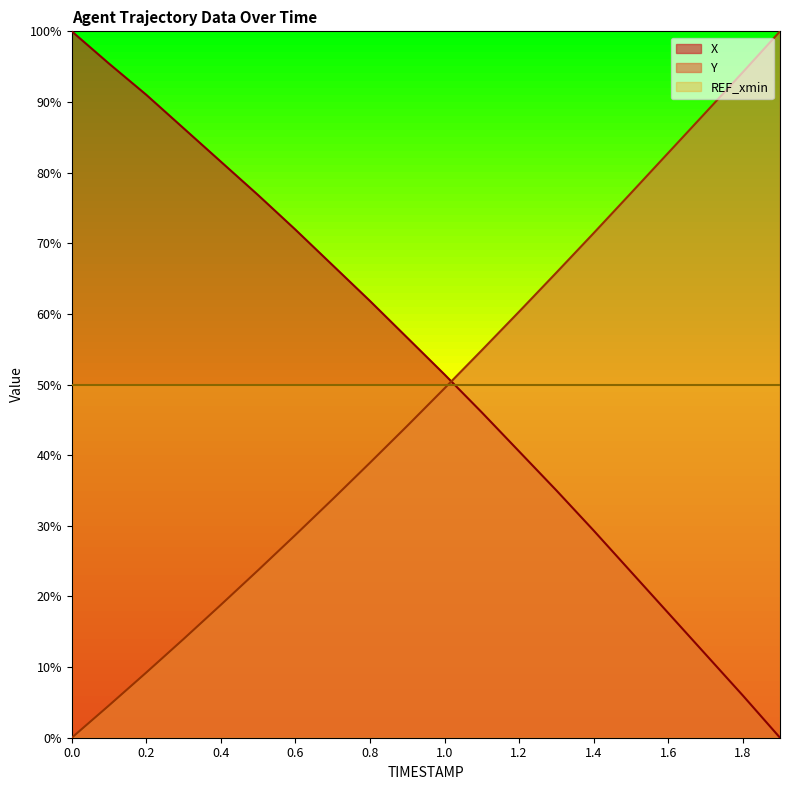

What is the average value of the Y_line series?

48.0